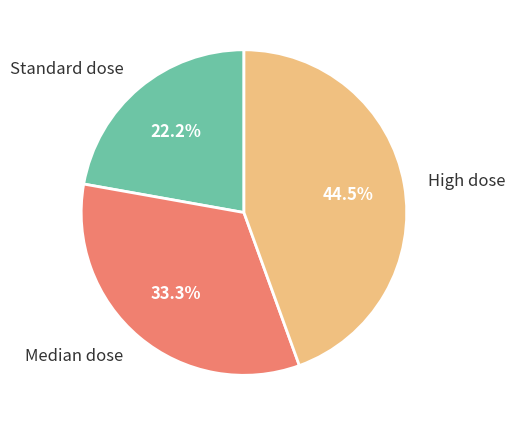

True or false: Median dose accounts for 22% of the total.

False